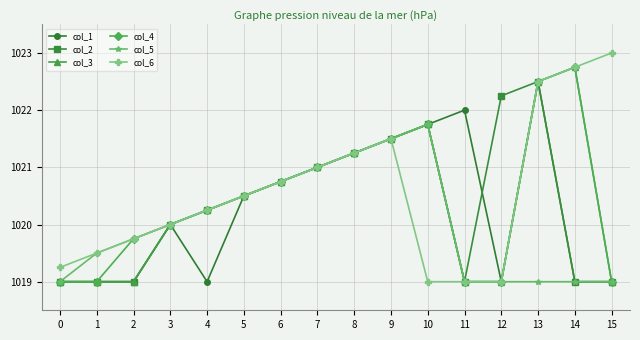

How many series are shown in this chart?

6